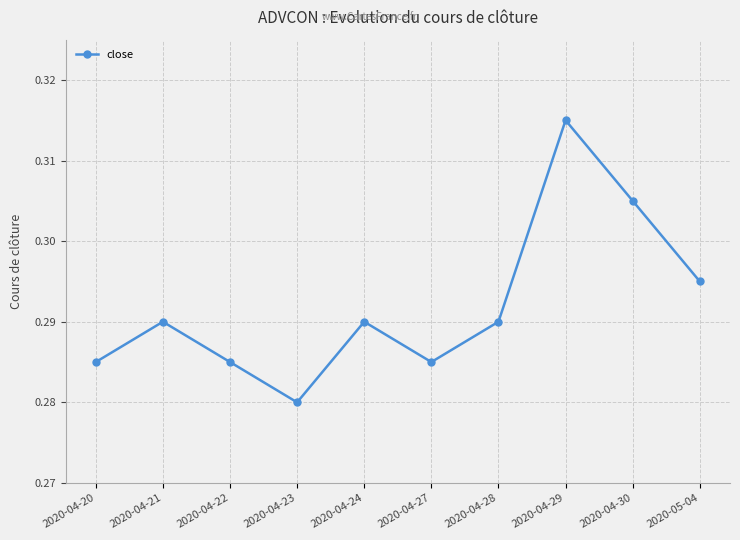

At which category does the data reach its first local peak?

2020-04-21